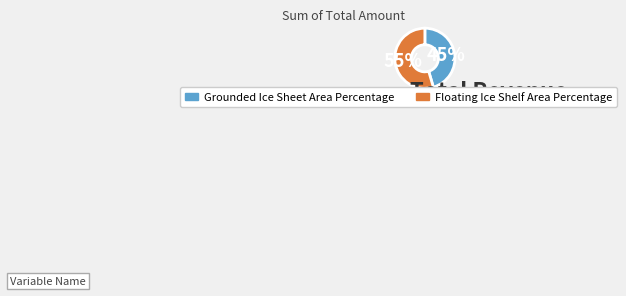

Count the number of slices in the pie.

2